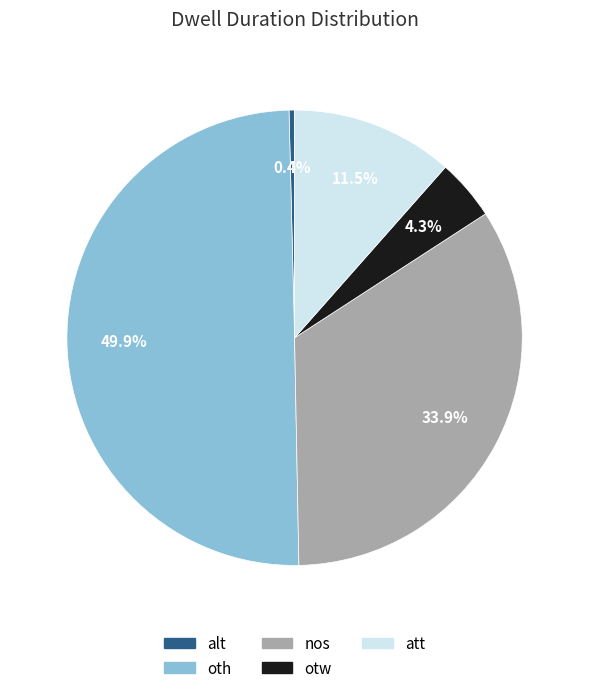

Which slice is the smallest?

alt